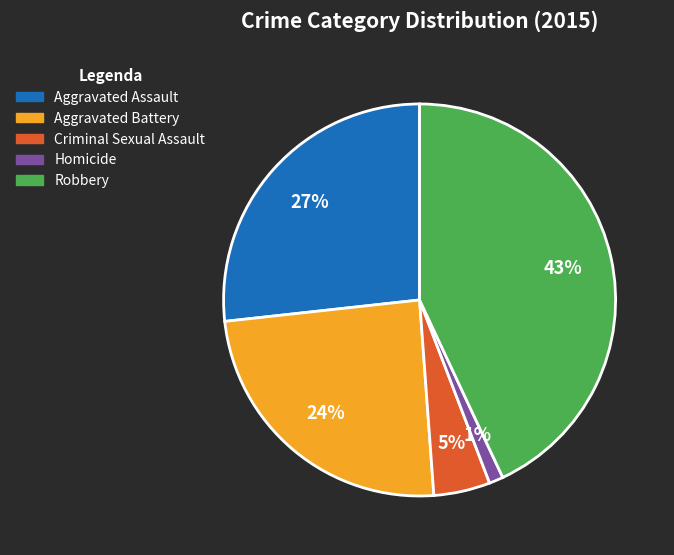

Between Homicide and Criminal Sexual Assault, which is larger?

Criminal Sexual Assault